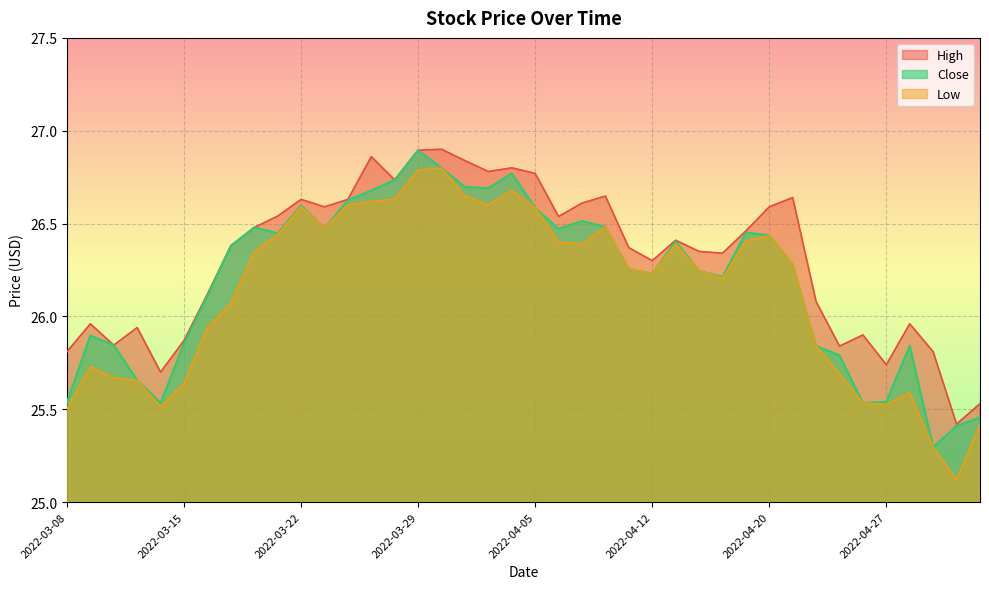

What is the average value of the Low series?

26.1